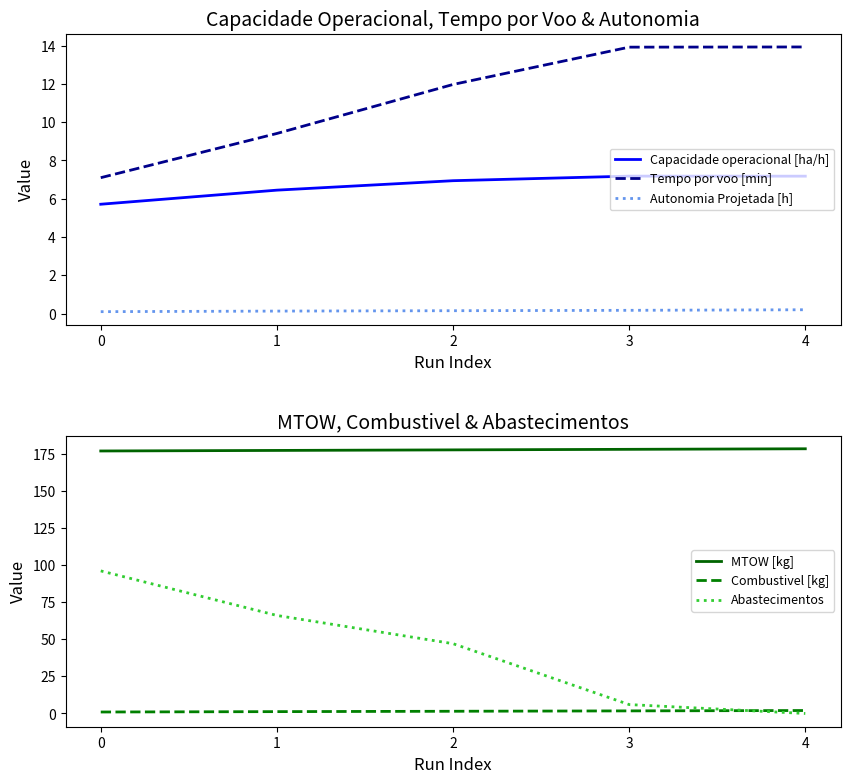

What is the difference between the second highest and second lowest values in the MTOW [kg] series?

0.7